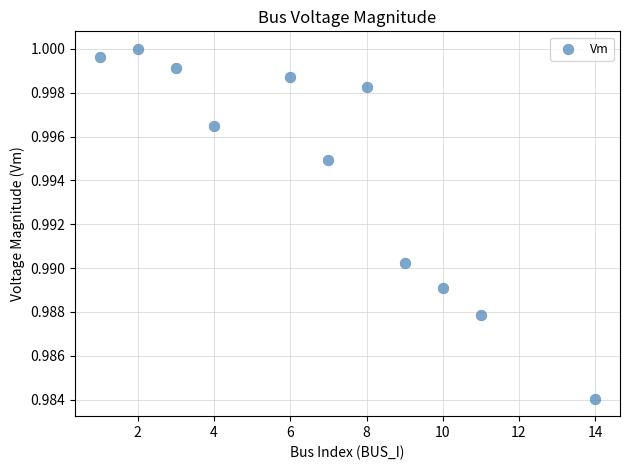

What is the average X value?

6.8